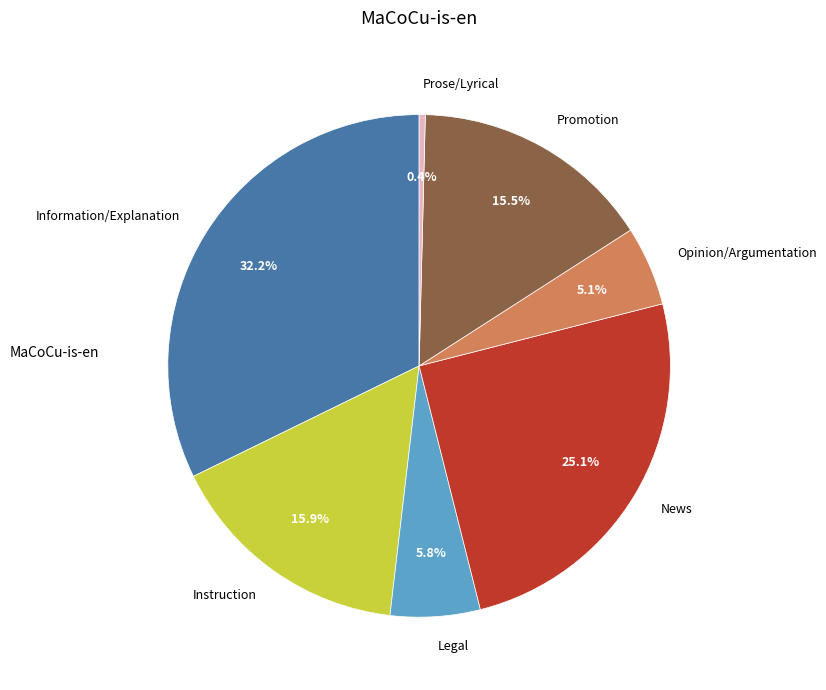

Which slice is the largest?

Information/Explanation